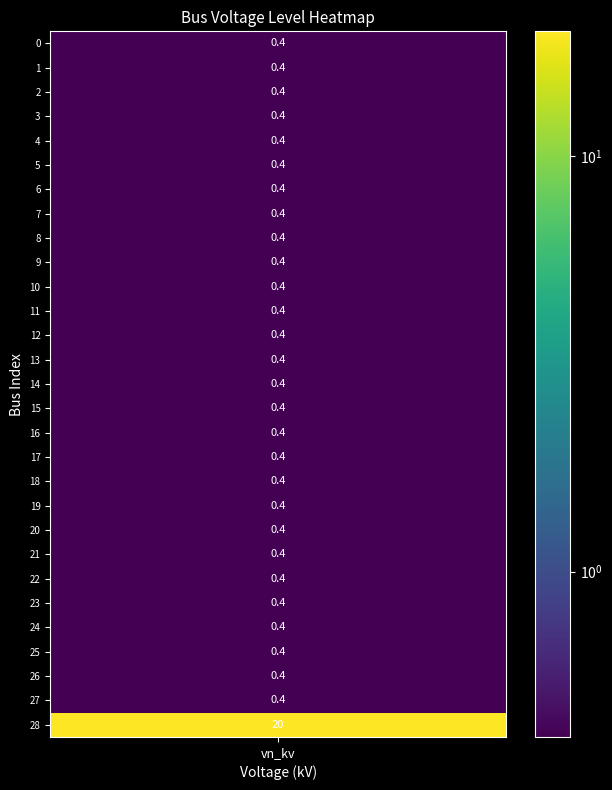

Reading left to right, transcribe all the data shown in this chart.

0.4	0.4	0.4	0.4	0.4	0.4	0.4	0.4	0.4	0.4	0.4	0.4	0.4	0.4	0.4	0.4	0.4	0.4	0.4	0.4	0.4	0.4	0.4	0.4	0.4	0.4	0.4	0.4	20.0